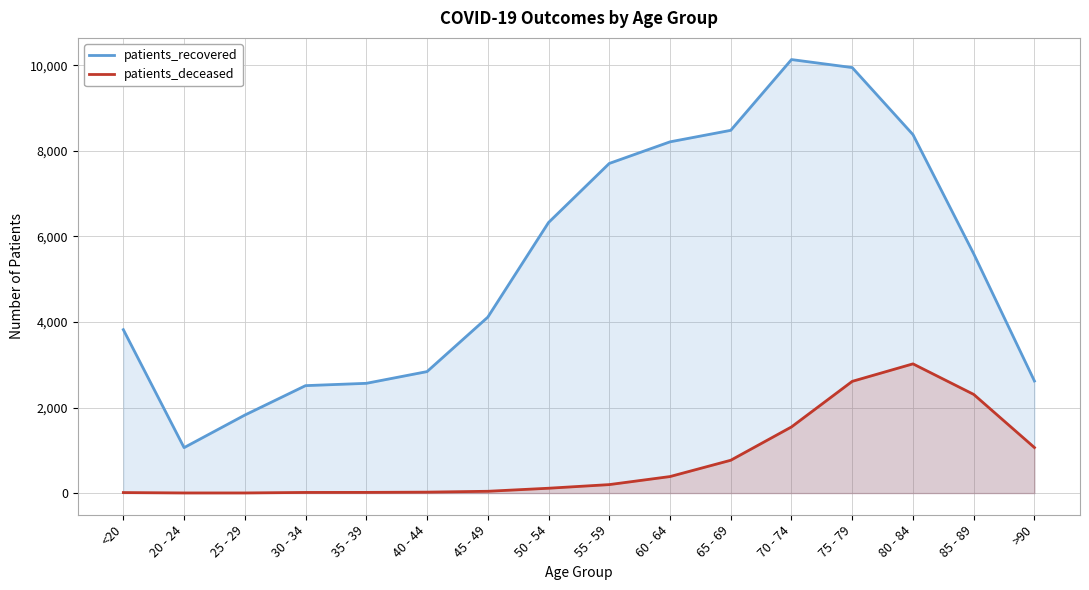

What is the value of the patients_deceased point at the 11th from the left?

767